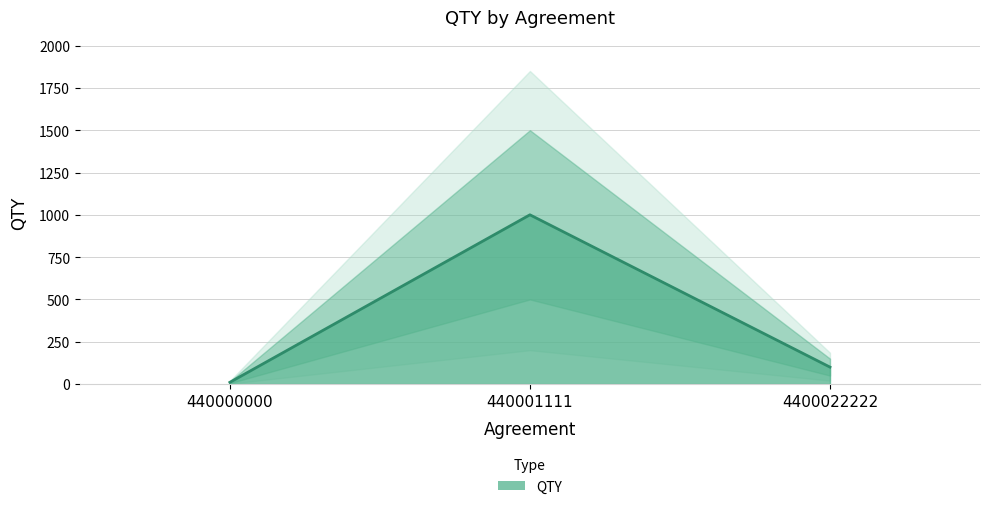

Does the chart have visible grid lines?

Yes